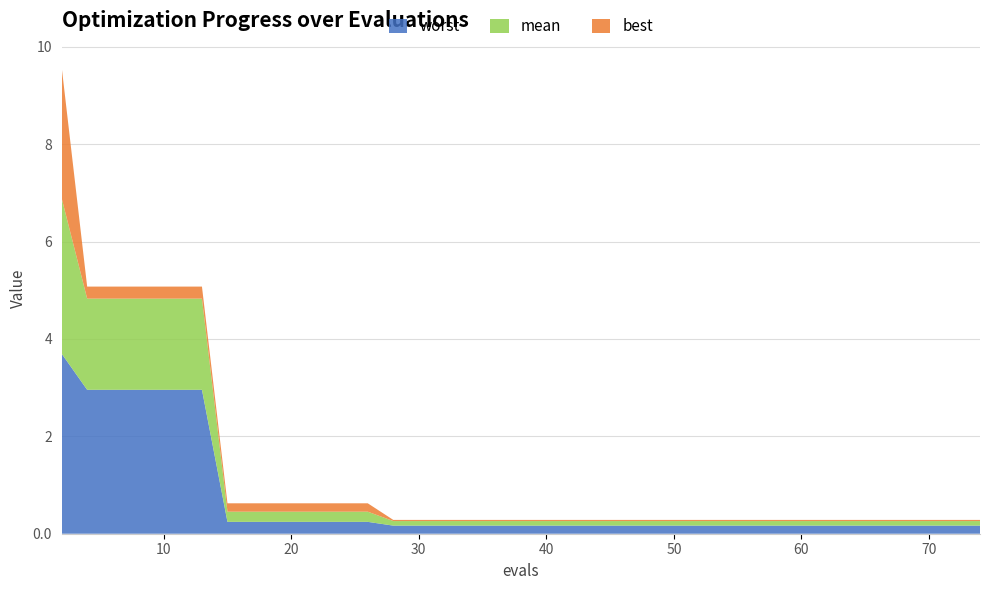

Reading right to left, extract all data points from this chart.

worst: 74=0.2	72=0.2	70=0.2	68=0.2	66=0.2	64=0.2	62=0.2	61=0.2	59=0.2	58=0.2	56=0.2	54=0.2	52=0.2	50=0.2	48=0.2	46=0.2	44=0.2	42=0.2	40=0.2	38=0.2	36=0.2	34=0.2	33=0.2	31=0.2	30=0.2	28=0.2	26=0.2	25=0.2	23=0.2	21=0.2	19=0.2	17=0.2	15=0.2	13=3.0	11=3.0	10=3.0	8=3.0	6=3.0	4=3.0	2=3.7
mean: 74=0.1	72=0.1	70=0.1	68=0.1	66=0.1	64=0.1	62=0.1	61=0.1	59=0.1	58=0.1	56=0.1	54=0.1	52=0.1	50=0.1	48=0.1	46=0.1	44=0.1	42=0.1	40=0.1	38=0.1	36=0.1	34=0.1	33=0.1	31=0.1	30=0.1	28=0.1	26=0.2	25=0.2	23=0.2	21=0.2	19=0.2	17=0.2	15=0.2	13=1.9	11=1.9	10=1.9	8=1.9	6=1.9	4=1.9	2=3.2
best: 74=0.0	72=0.0	70=0.0	68=0.0	66=0.0	64=0.0	62=0.0	61=0.0	59=0.0	58=0.0	56=0.0	54=0.0	52=0.0	50=0.0	48=0.0	46=0.0	44=0.0	42=0.0	40=0.0	38=0.0	36=0.0	34=0.0	33=0.0	31=0.0	30=0.0	28=0.0	26=0.2	25=0.2	23=0.2	21=0.2	19=0.2	17=0.2	15=0.2	13=0.2	11=0.2	10=0.2	8=0.2	6=0.2	4=0.2	2=2.7